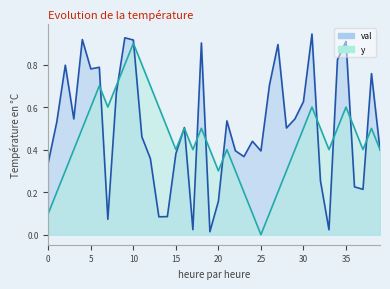

After their last crossing, which series has the higher values: y or val?

y